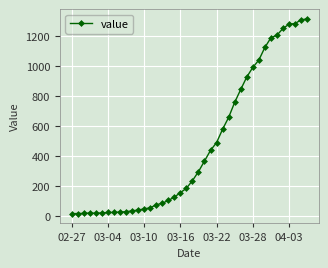

How many lines are shown in the chart?

1